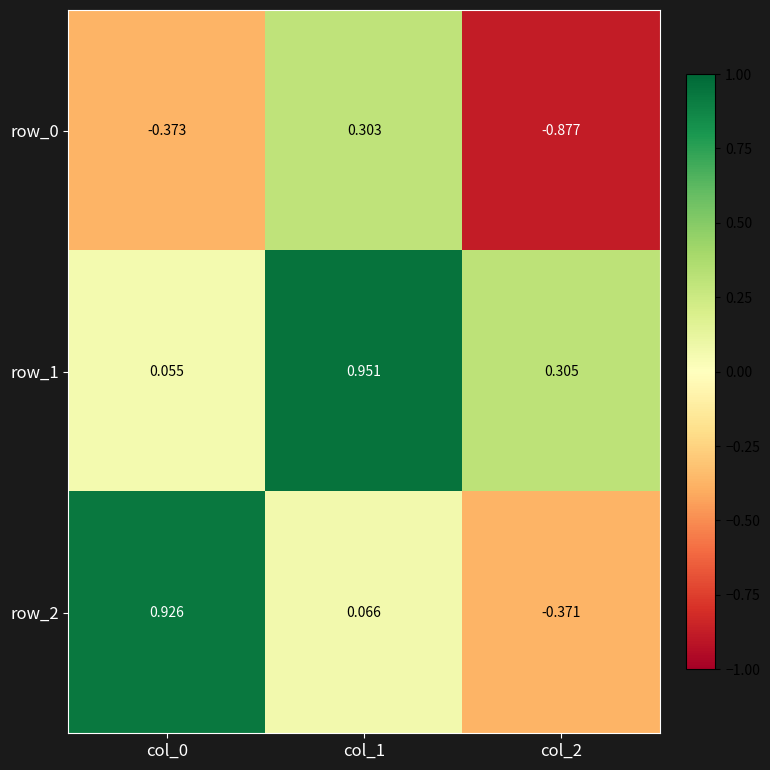

Is the value of row_2 at col_2 greater than the value of row_0 at col_0?

Yes